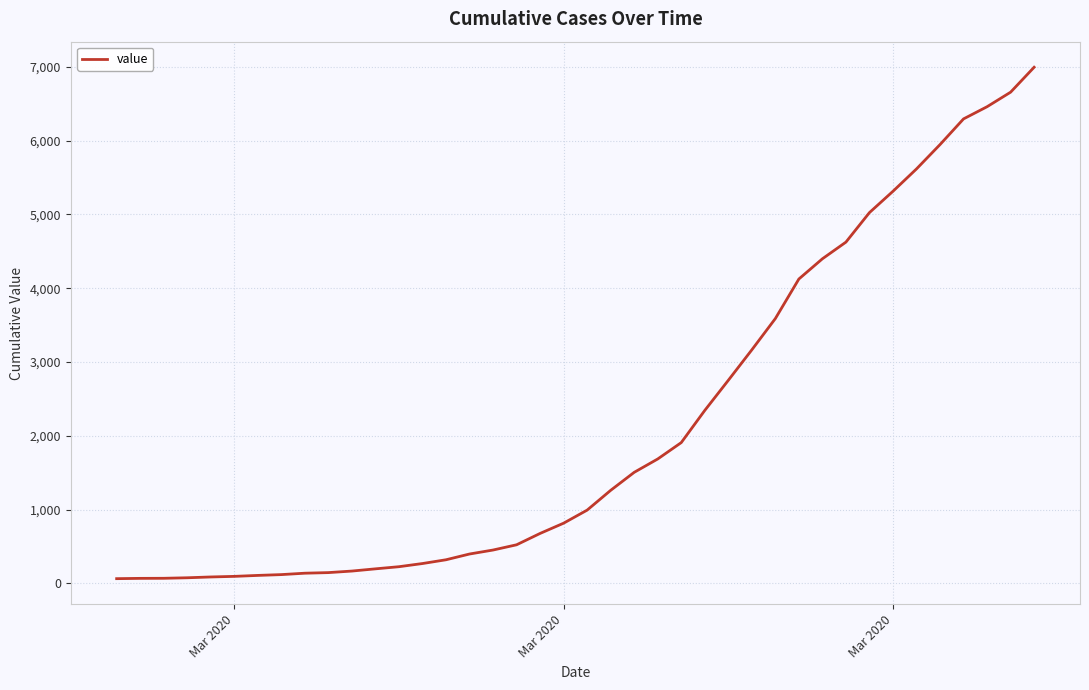

What is the greatest value displayed?

6995